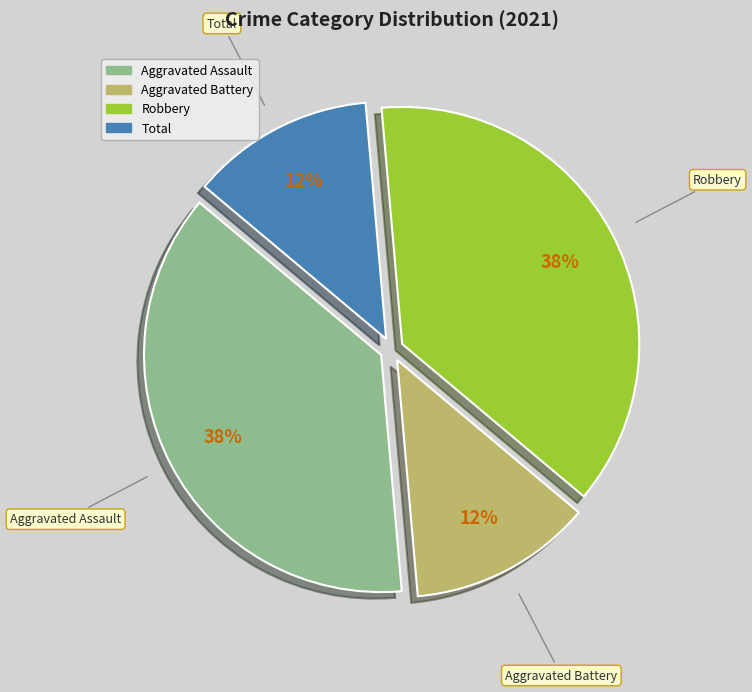

Does any single category account for the majority?

No